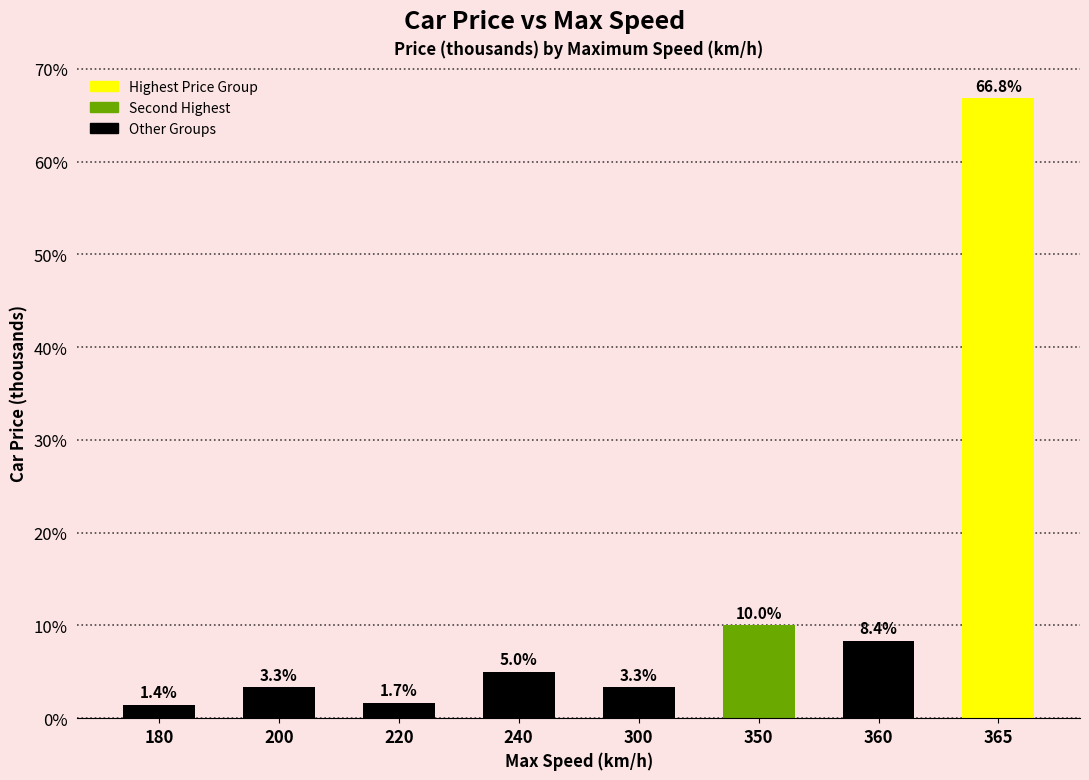

The value at 240 is 5.0. True or false?

True